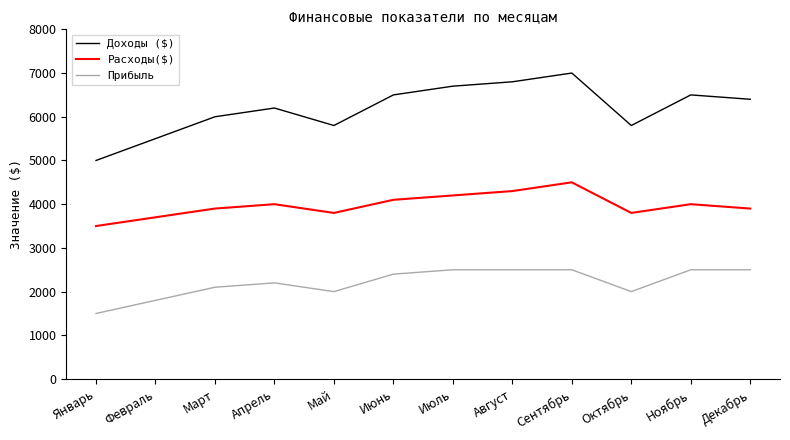

At how many categories does at least one series exceed 3342?

12